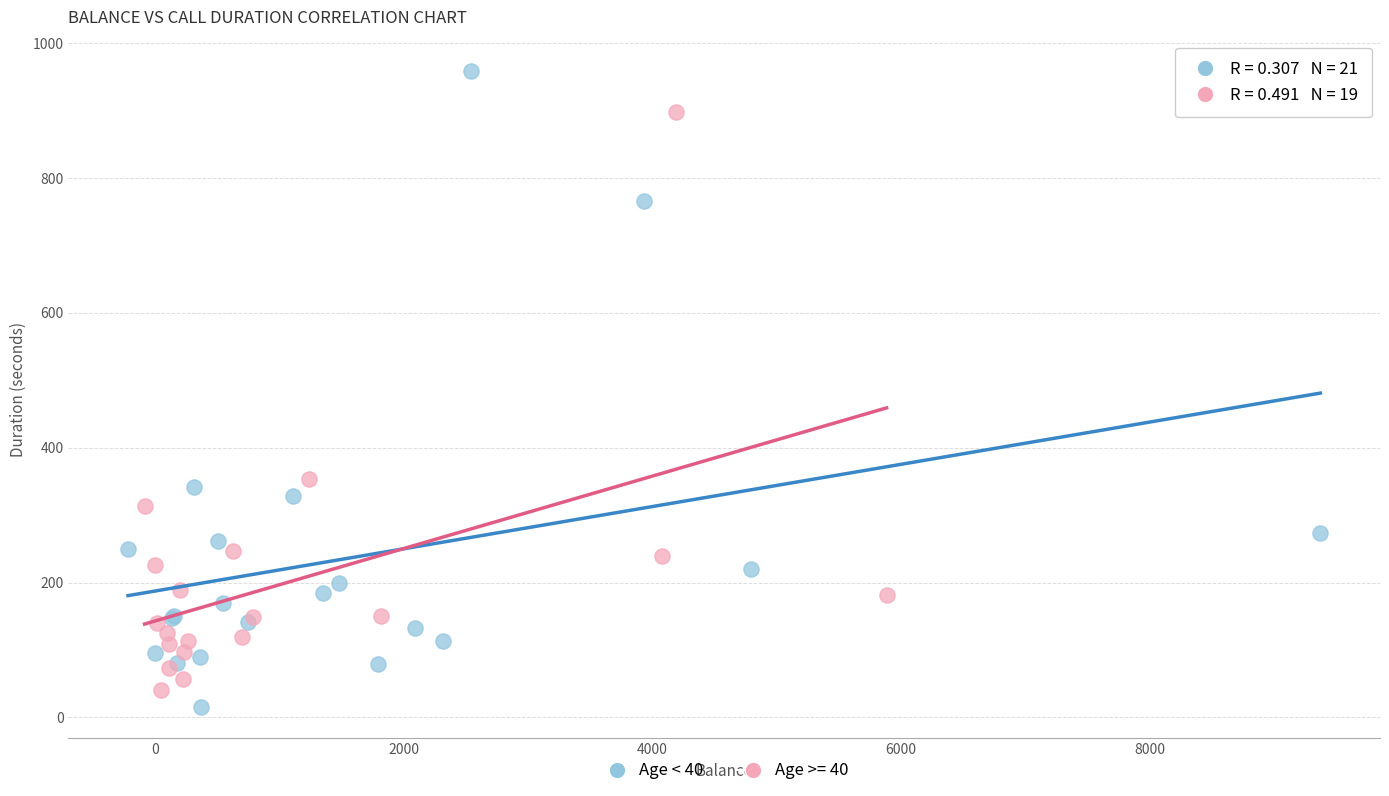

Which series has the largest Y range (max minus min)?

Age < 40